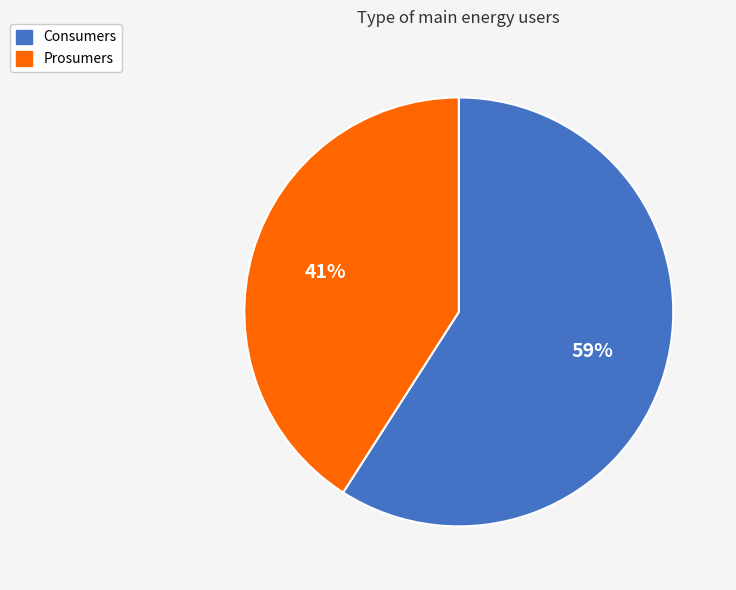

How many slices are in this pie chart?

2